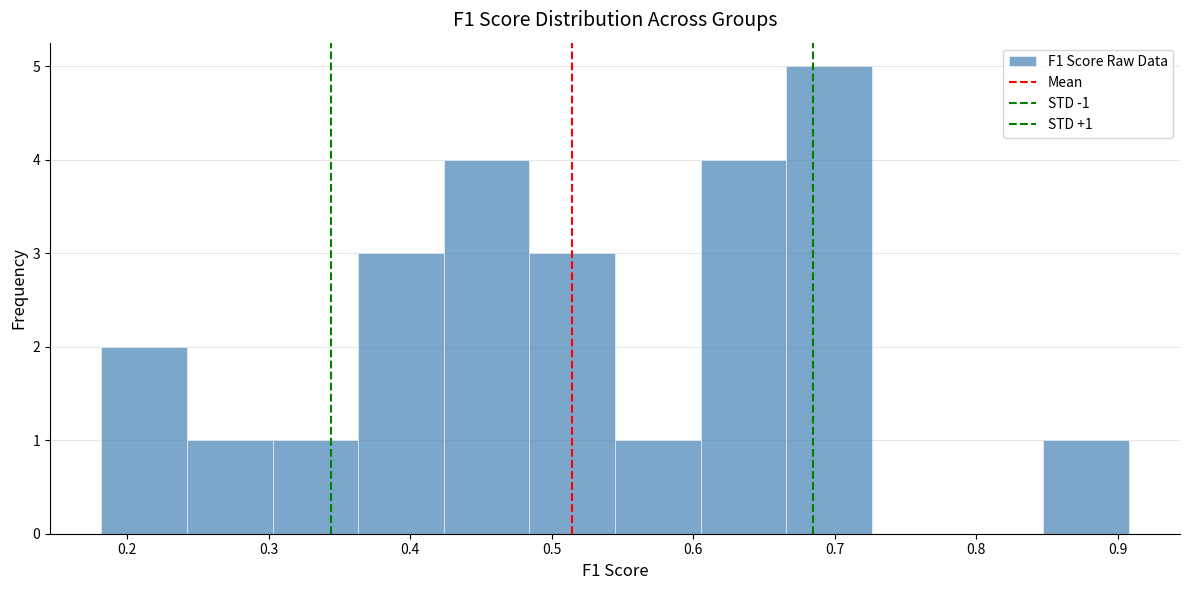

Over which range of the x-axis is the bar tallest?

0.67 to 0.73